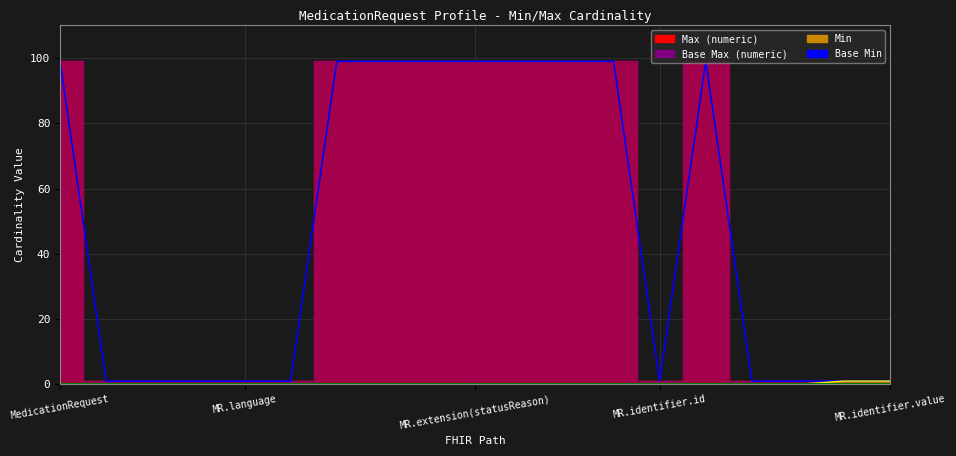

Count the Base Max (numeric) values in the range 1 to 99.

19